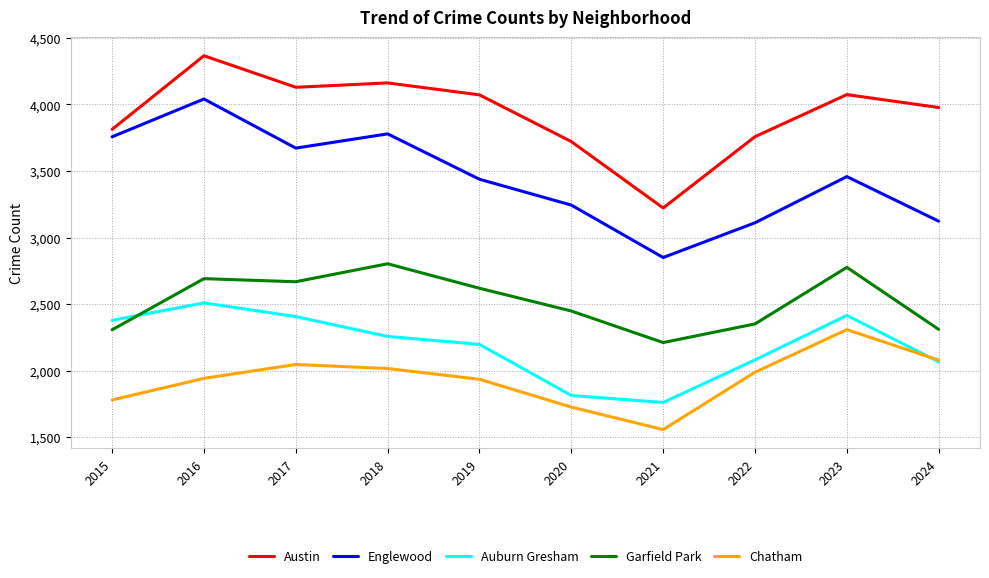

List the series in order of their peak value, highest first.

Austin, Englewood, Garfield Park, Auburn Gresham, Chatham